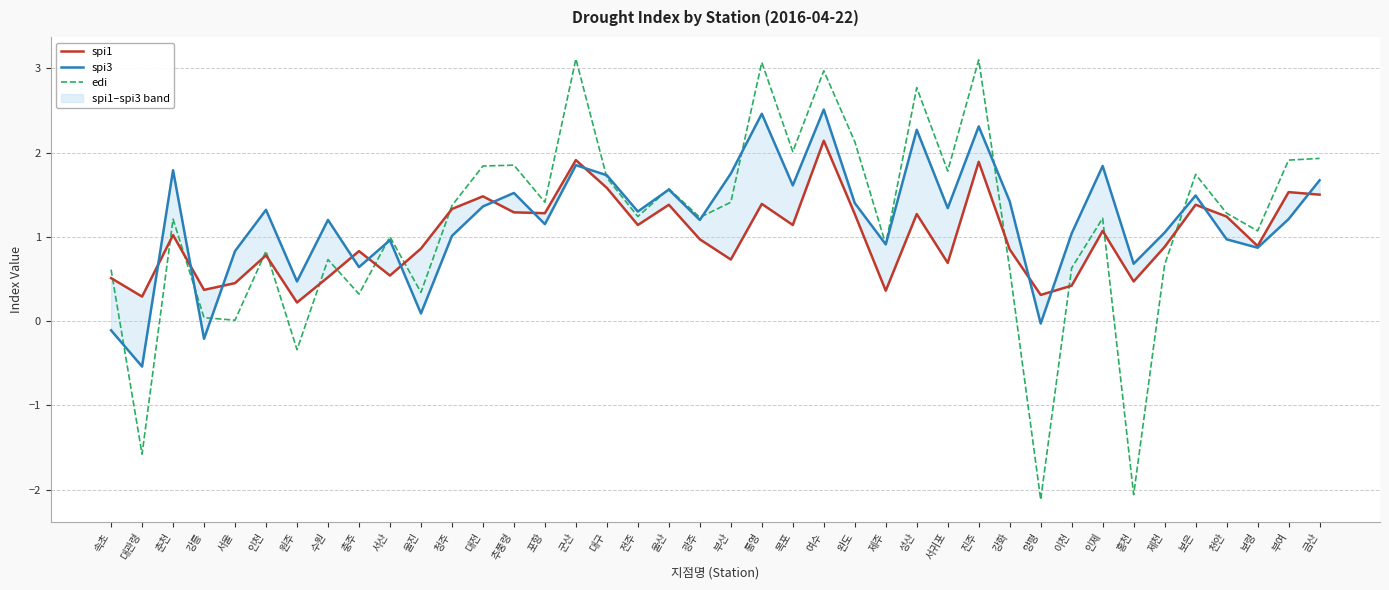

What is the difference between the maximum and minimum values in the spi1 series?

1.9